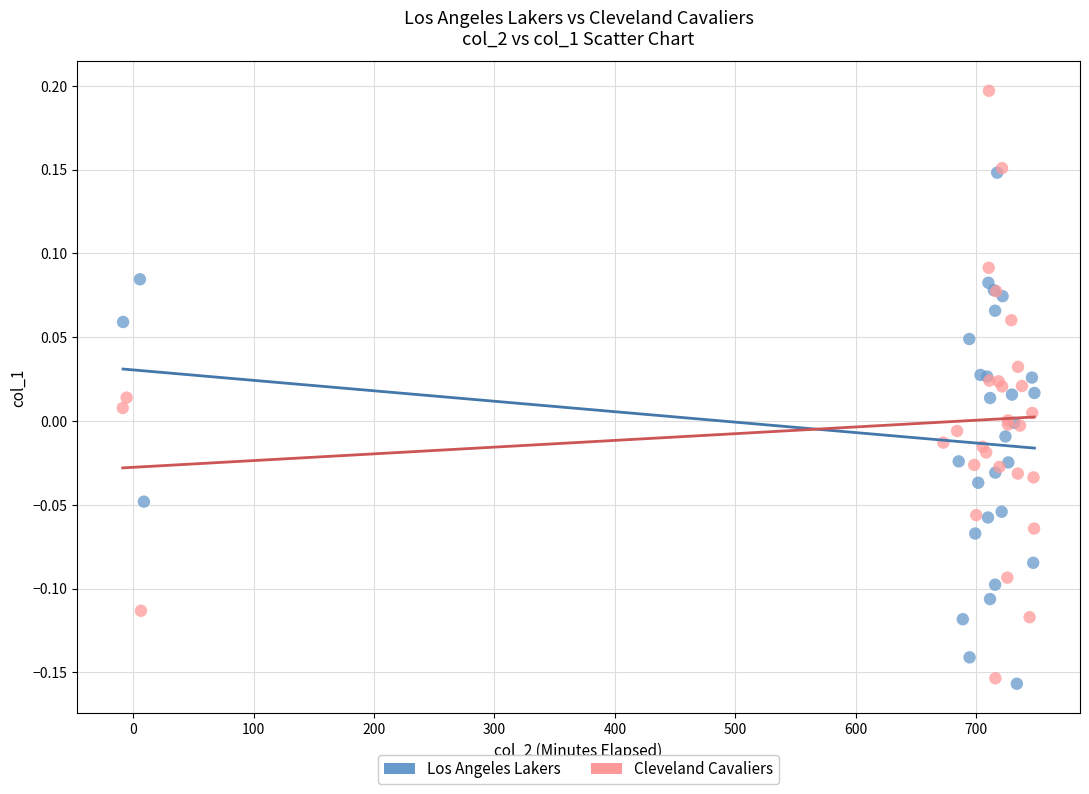

Which series has the widest spread of Y values?

Cleveland Cavaliers